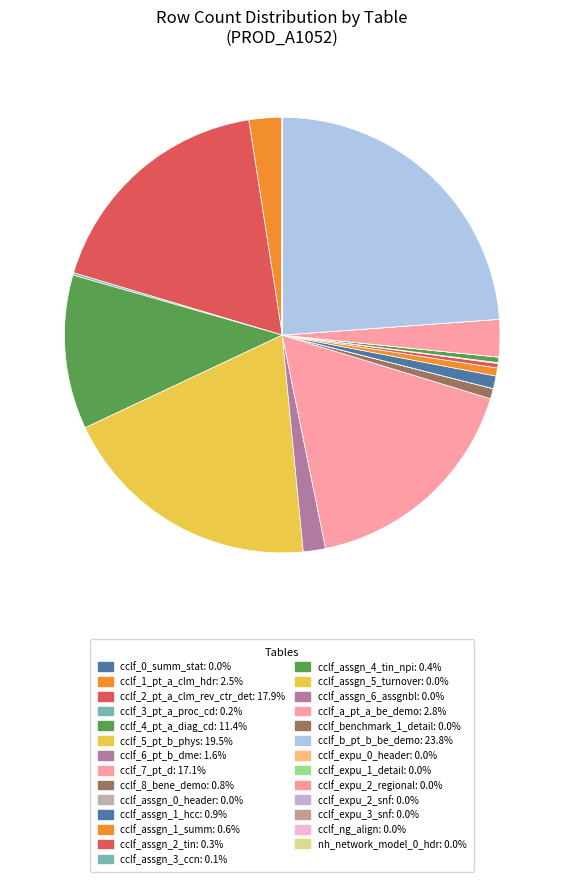

Combined, do cclf_a_pt_a_be_demo and cclf_3_pt_a_proc_cd account for over 50%?

No